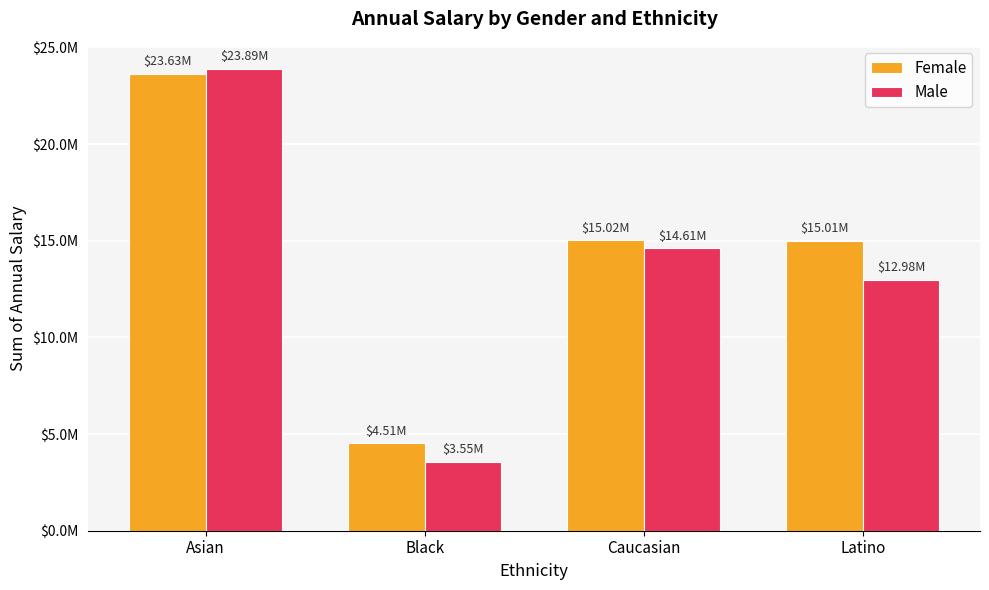

Are the bars grouped side by side (vs. stacked)?

Yes